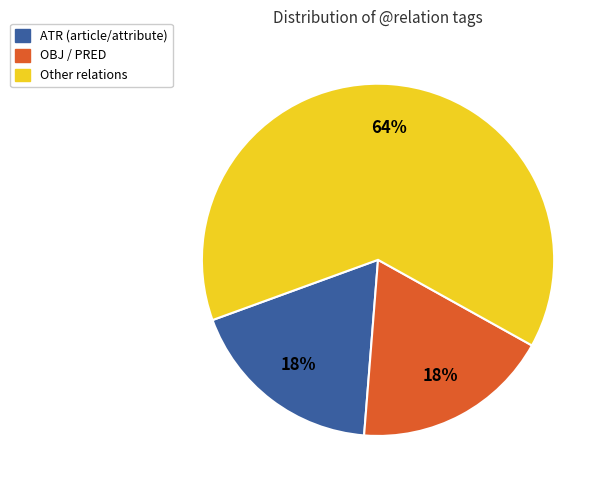

To the nearest percent, what is the average slice percentage?

33%